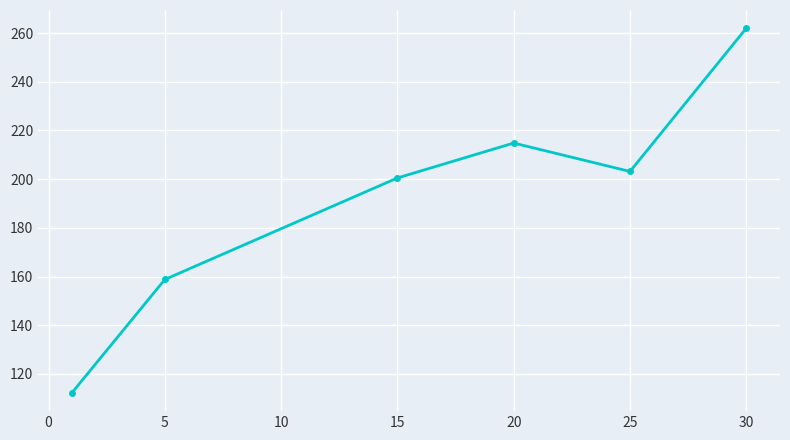

Does the chart have visible grid lines?

Yes